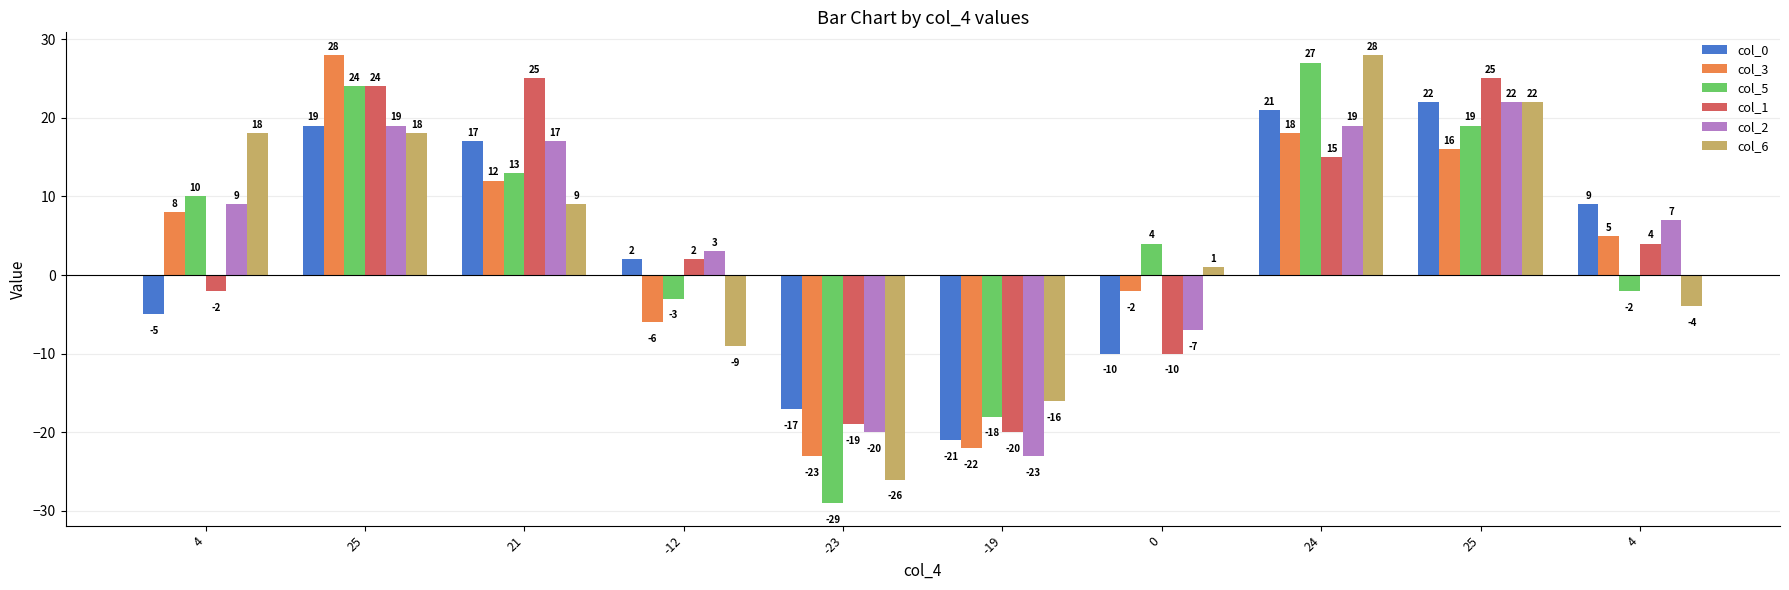

What are all the series names shown in the legend?

col_0, col_3, col_5, col_1, col_2, col_6